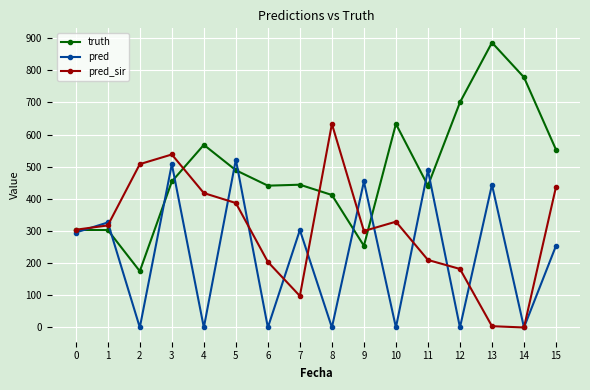

True or false: pred and pred_sir intersect in this chart.

True